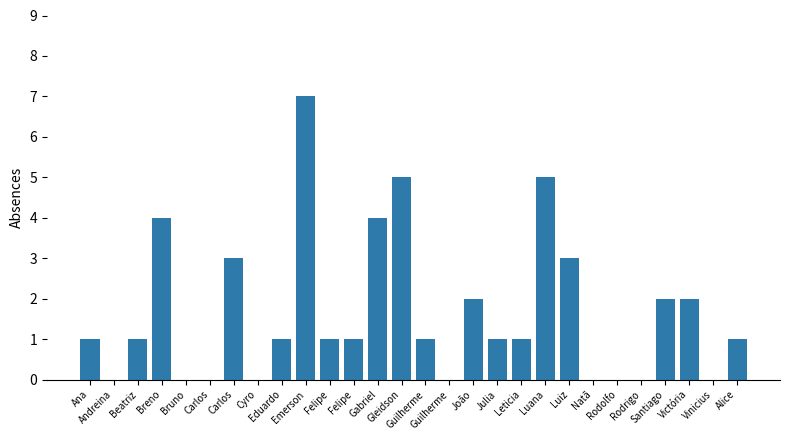

What is the value of the 14th bar from the left?

5